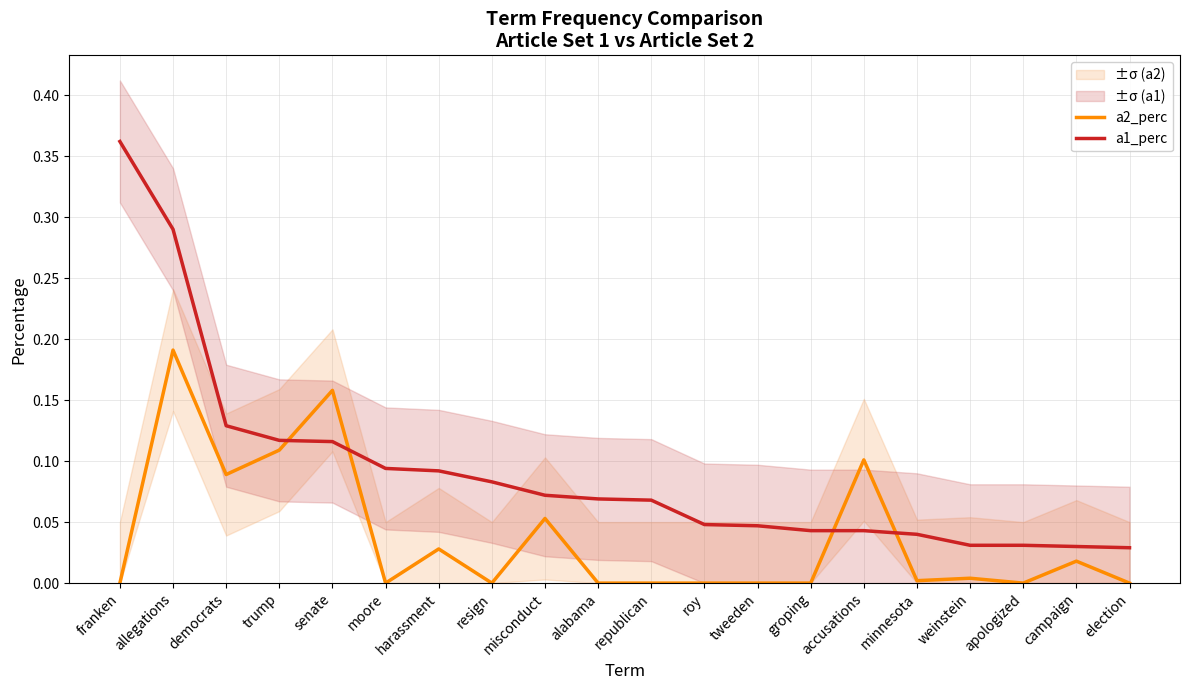

What is the sum of the a1_perc values at election and minnesota?

0.1